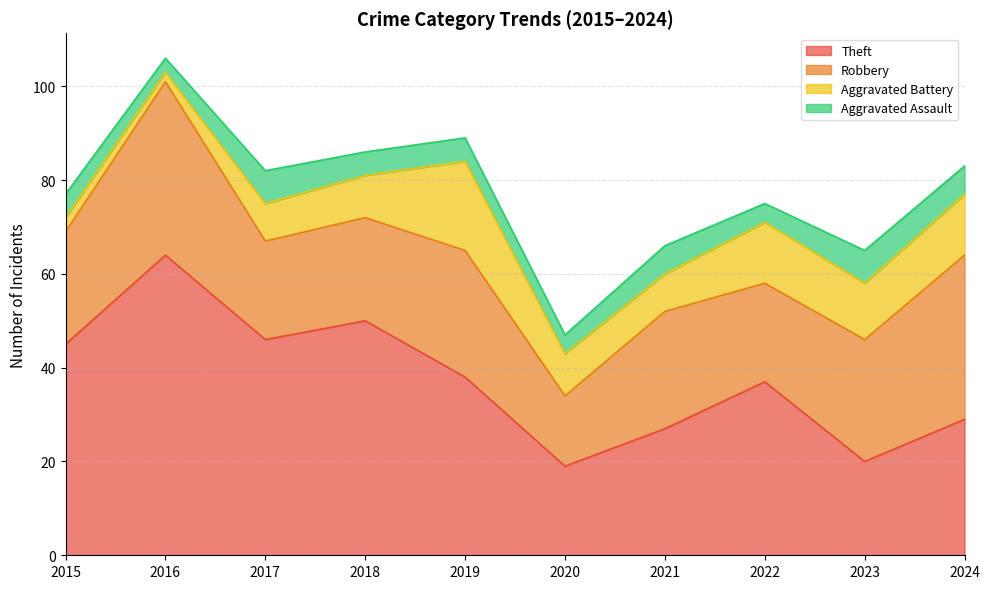

What is the approximate value of Robbery at 2018, to the nearest 5?

20